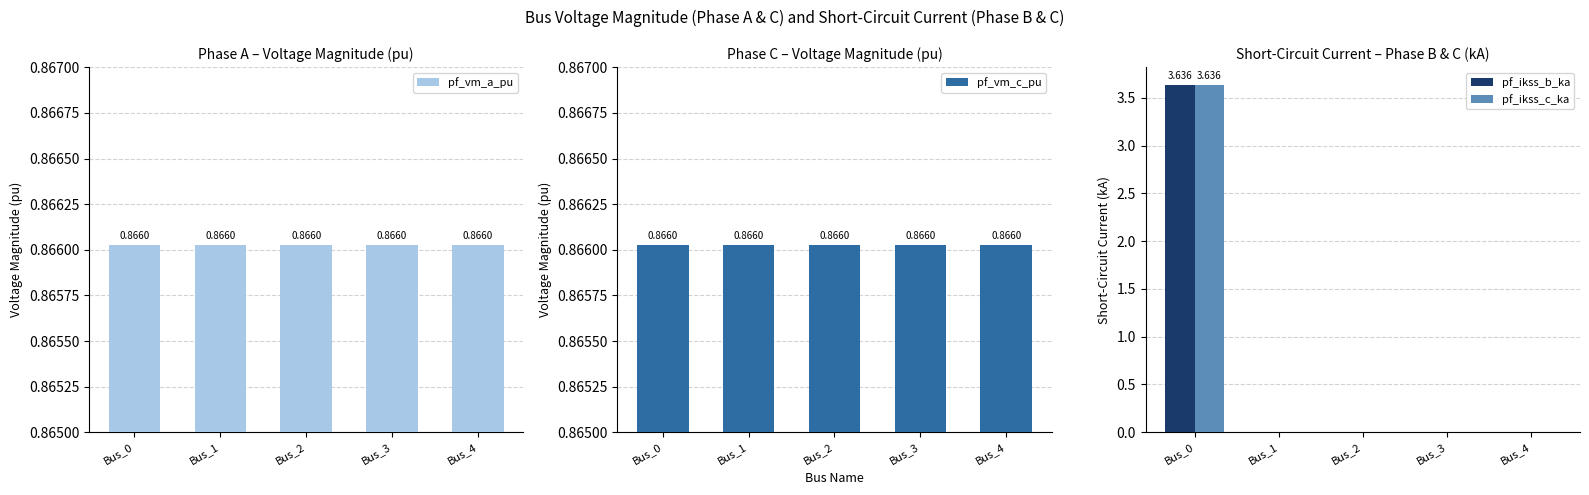

Rank the series at Bus_3 from lowest to highest value.

pf_ikss_b_ka, pf_ikss_c_ka, pf_vm_a_pu, pf_vm_c_pu